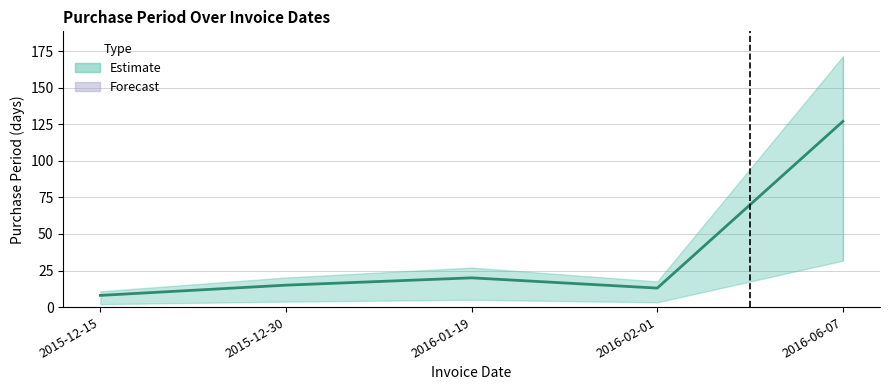

How many interior local peaks (higher than both neighbors) does the data have?

1